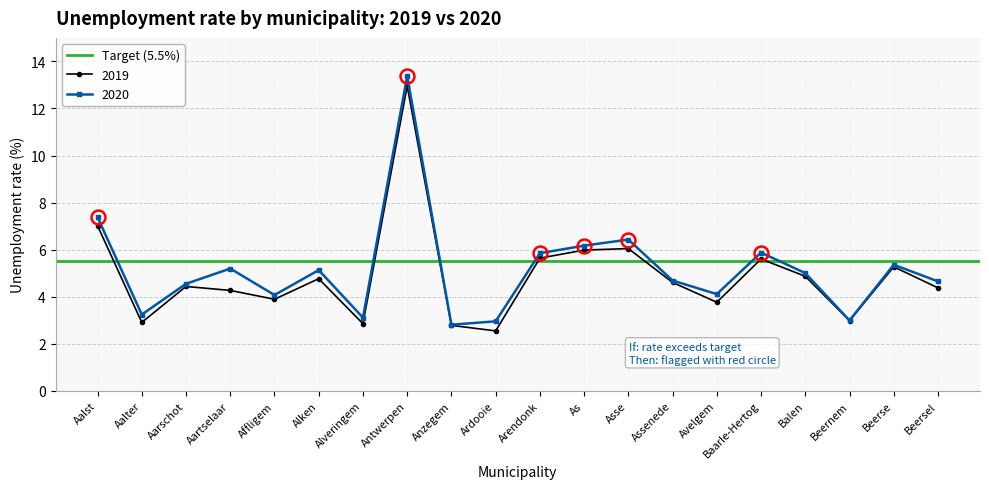

What are all the series names shown in the legend?

2019, 2020